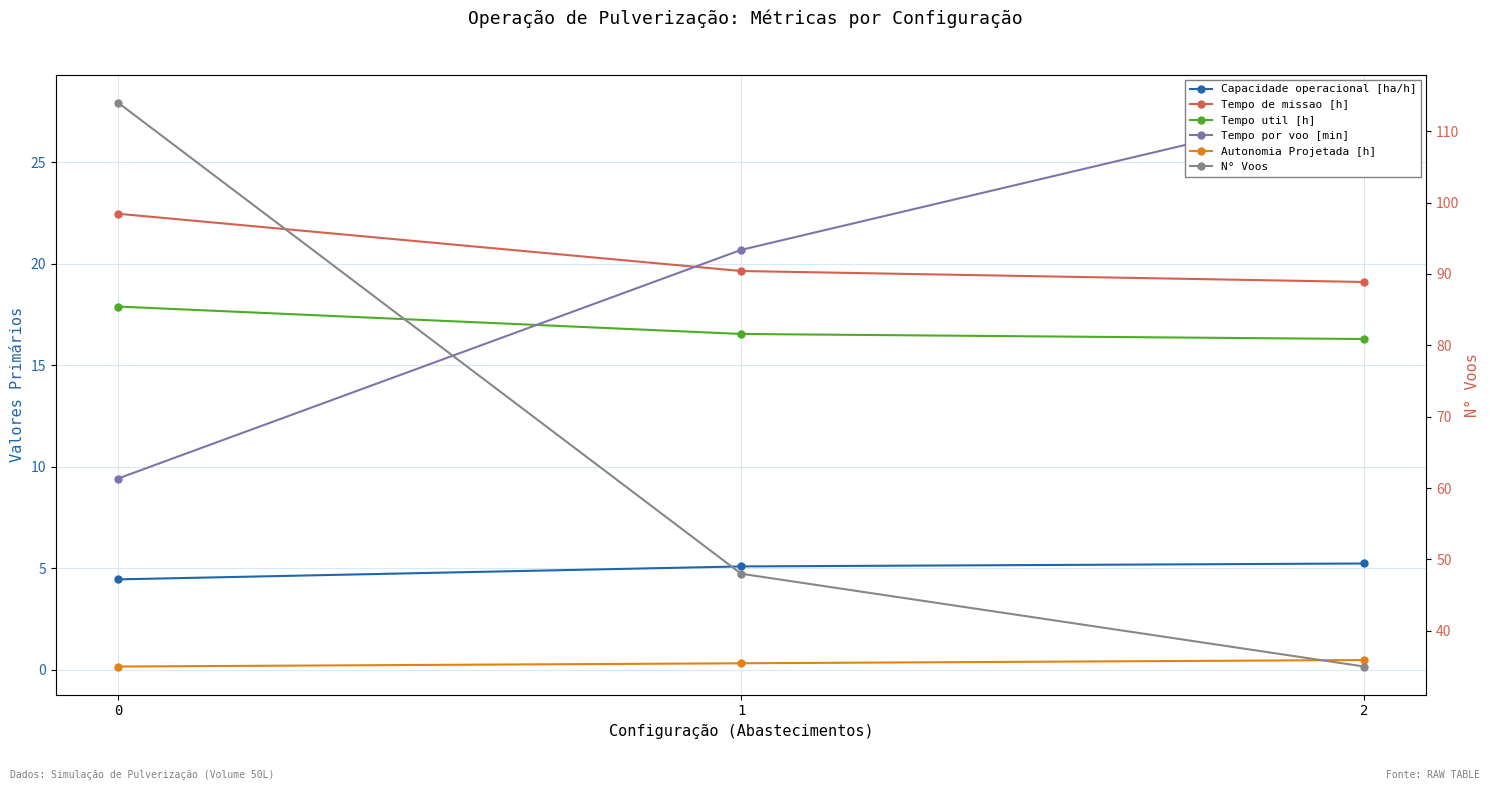

How many data points does each series have?

3